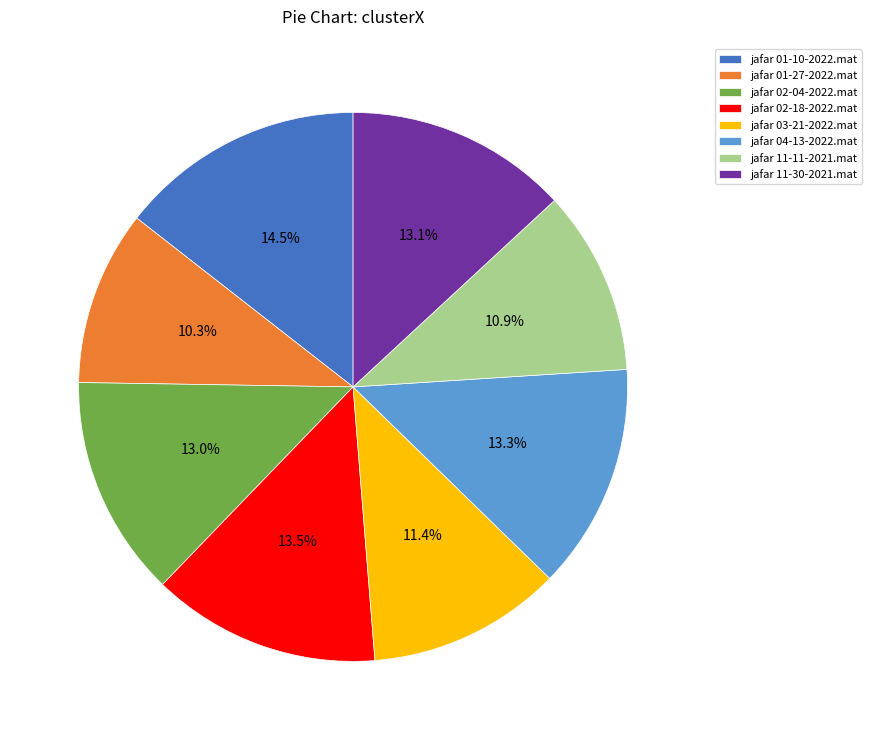

What portion of the pie excludes jafar 11-11-2021.mat?

89.1%